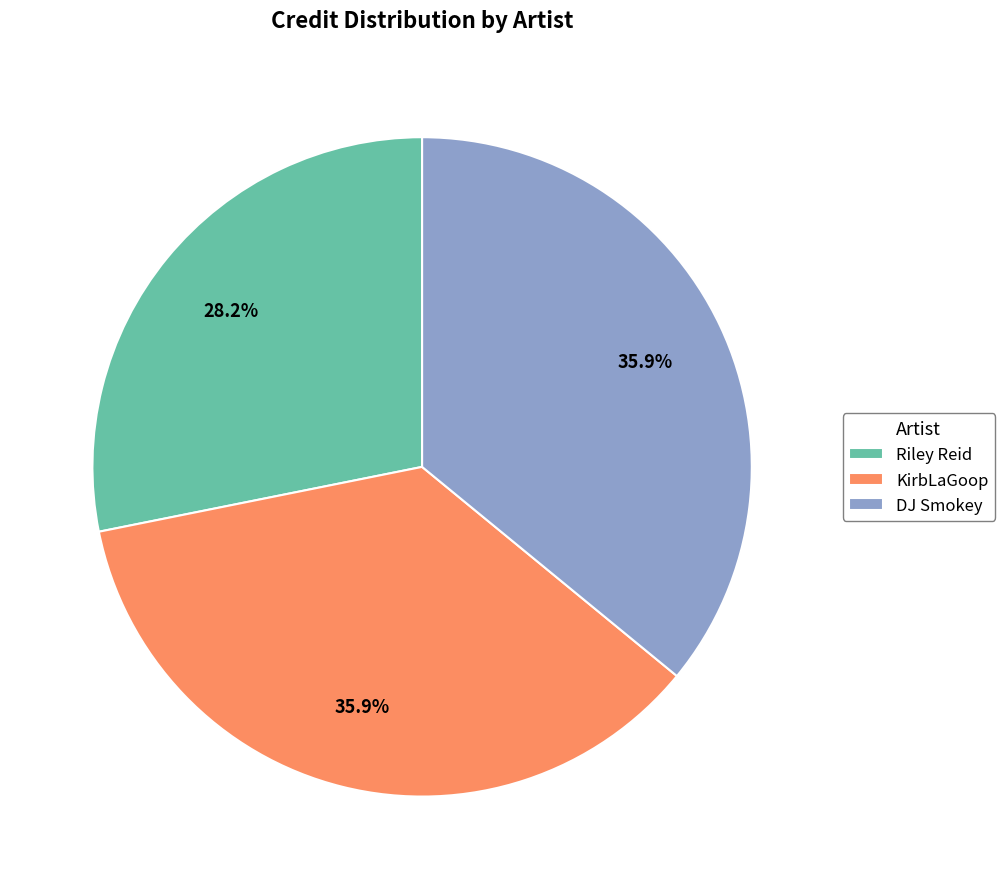

True or false: DJ Smokey accounts for 36% of the total.

True